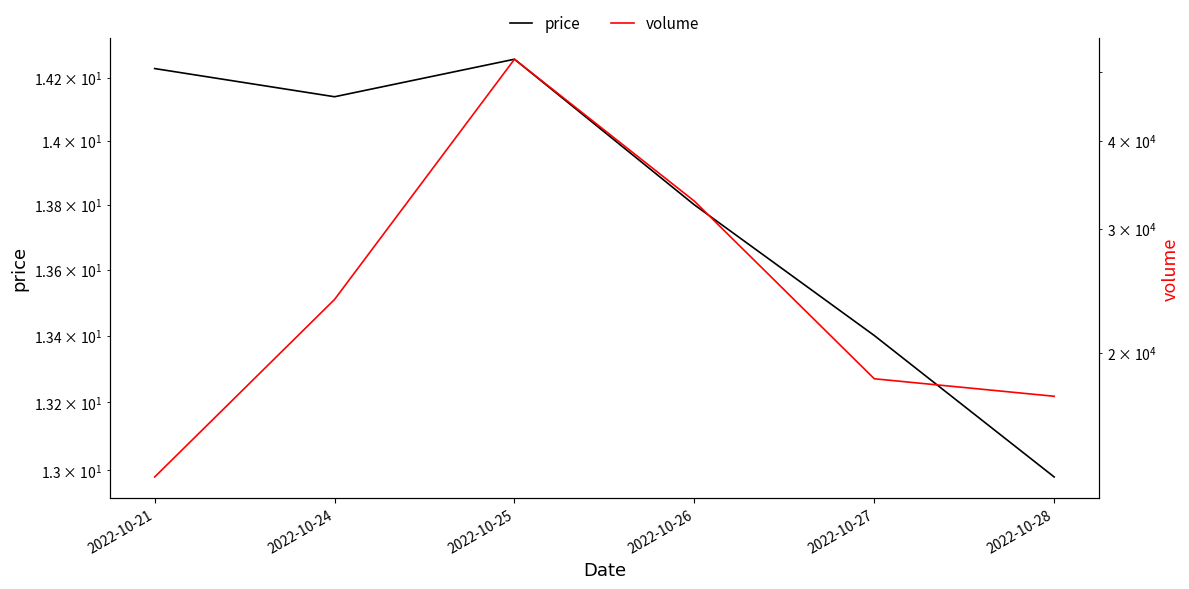

Reading left to right, list all the values displayed in this chart.

price: 14.2	14.1	14.3	13.8	13.4	13.0
volume: 13335.0	23814.0	52190.0	32828.0	18377.0	17356.0